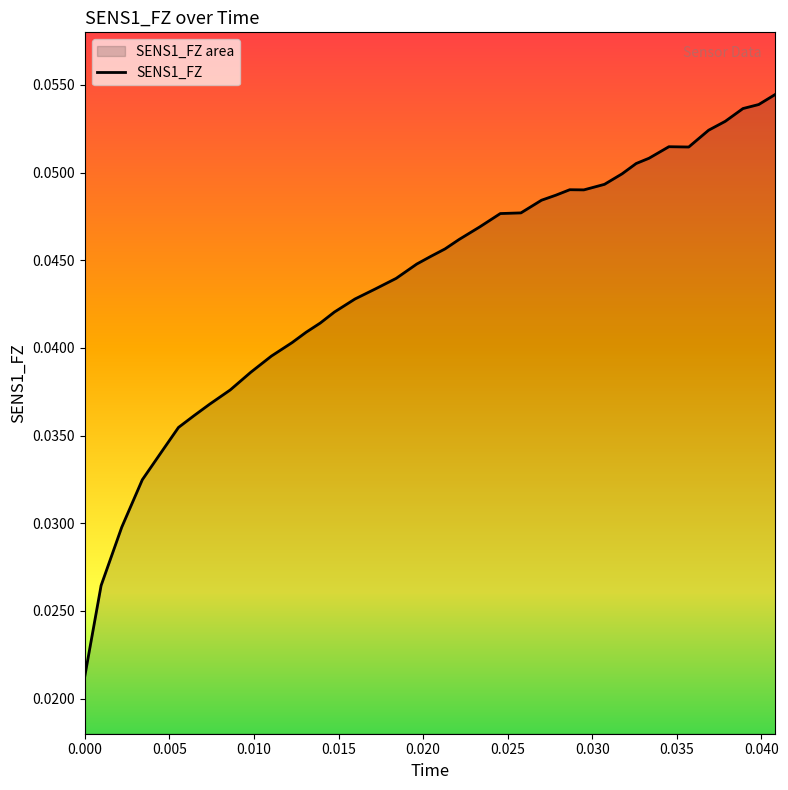

What is the label of the 22nd point from the left?

0.022133